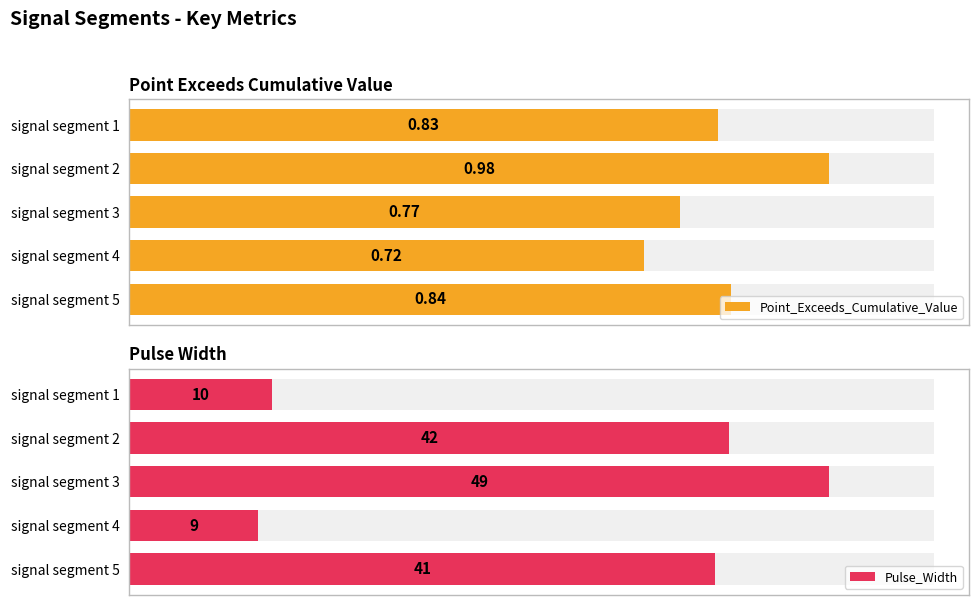

Does the chart contain any negative values?

No